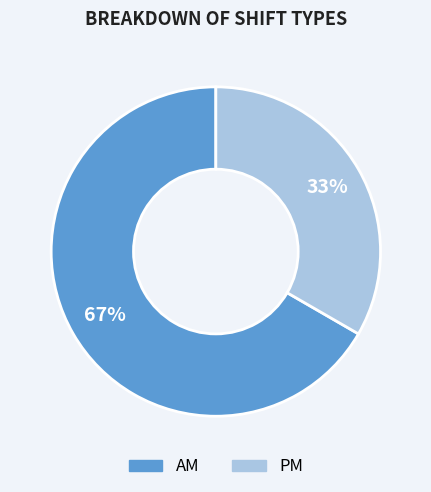

To the nearest percent, what is the combined percentage of AM and PM?

100%